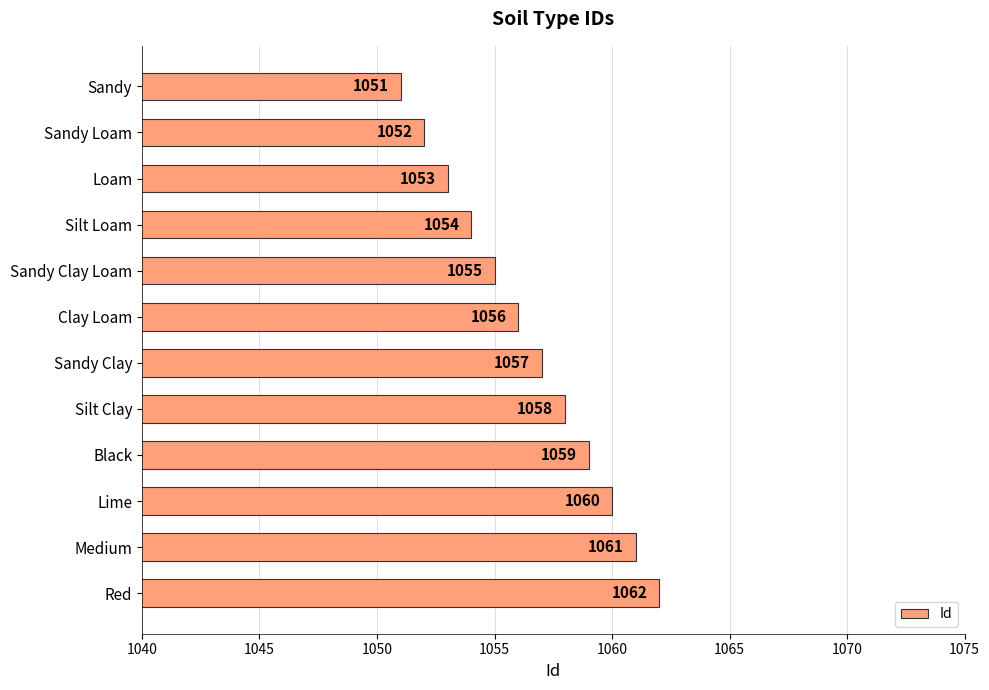

What is the label of the 3rd bar from the top?

Loam